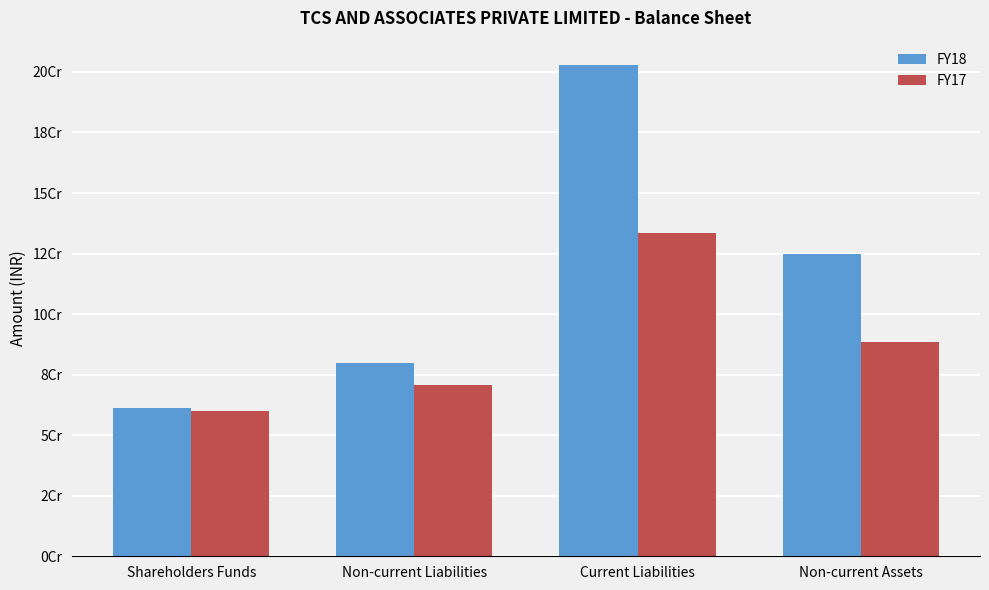

Are the bars grouped side by side (vs. stacked)?

Yes